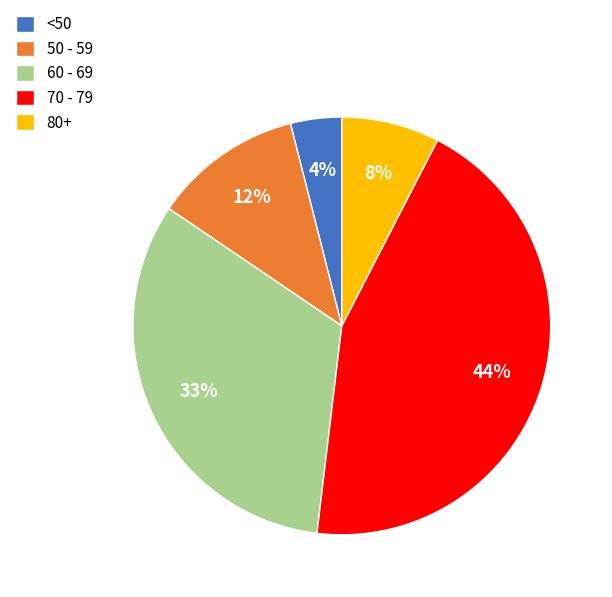

How many slices are in this pie chart?

5